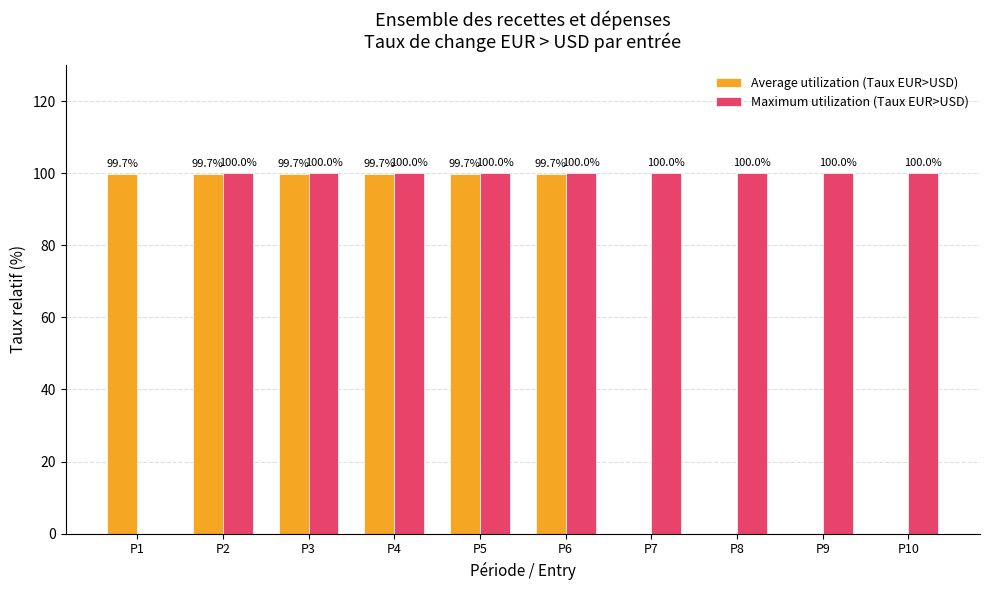

Where is Maximum utilization (Taux EUR>USD) nearest to the value 50?

P1